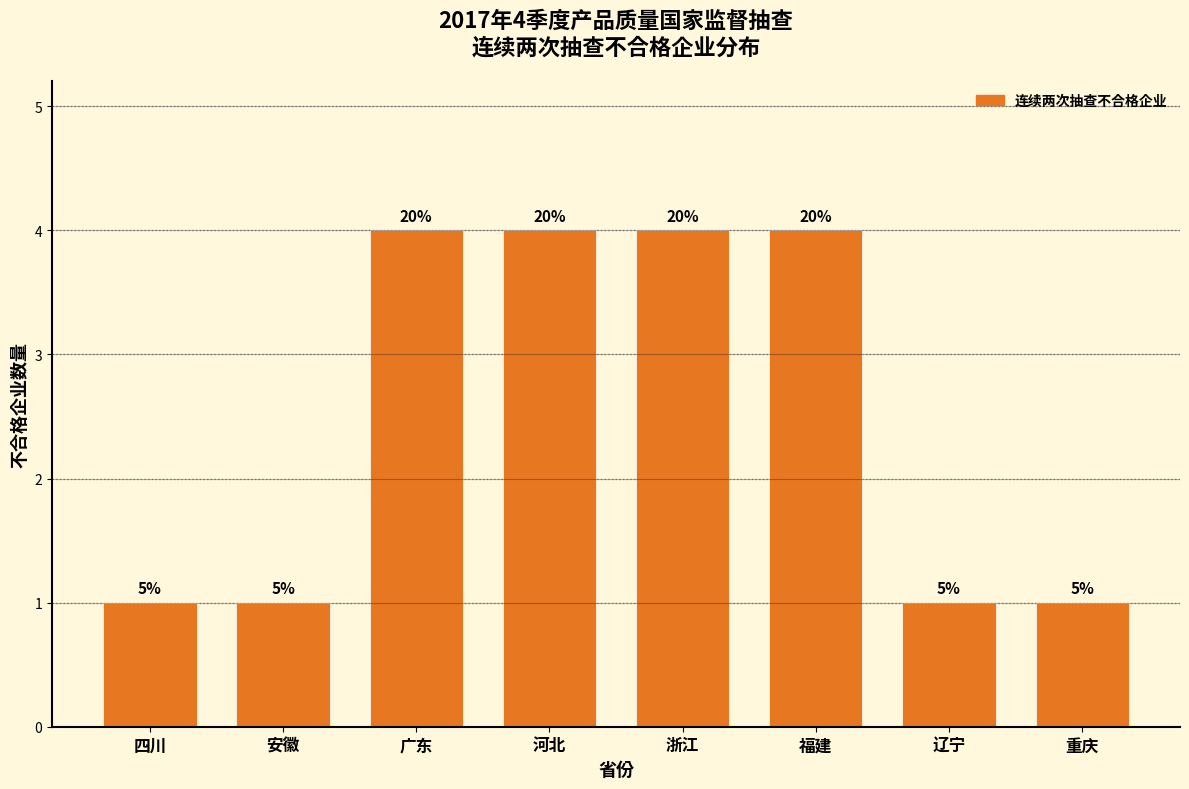

How many bars are there in total?

8